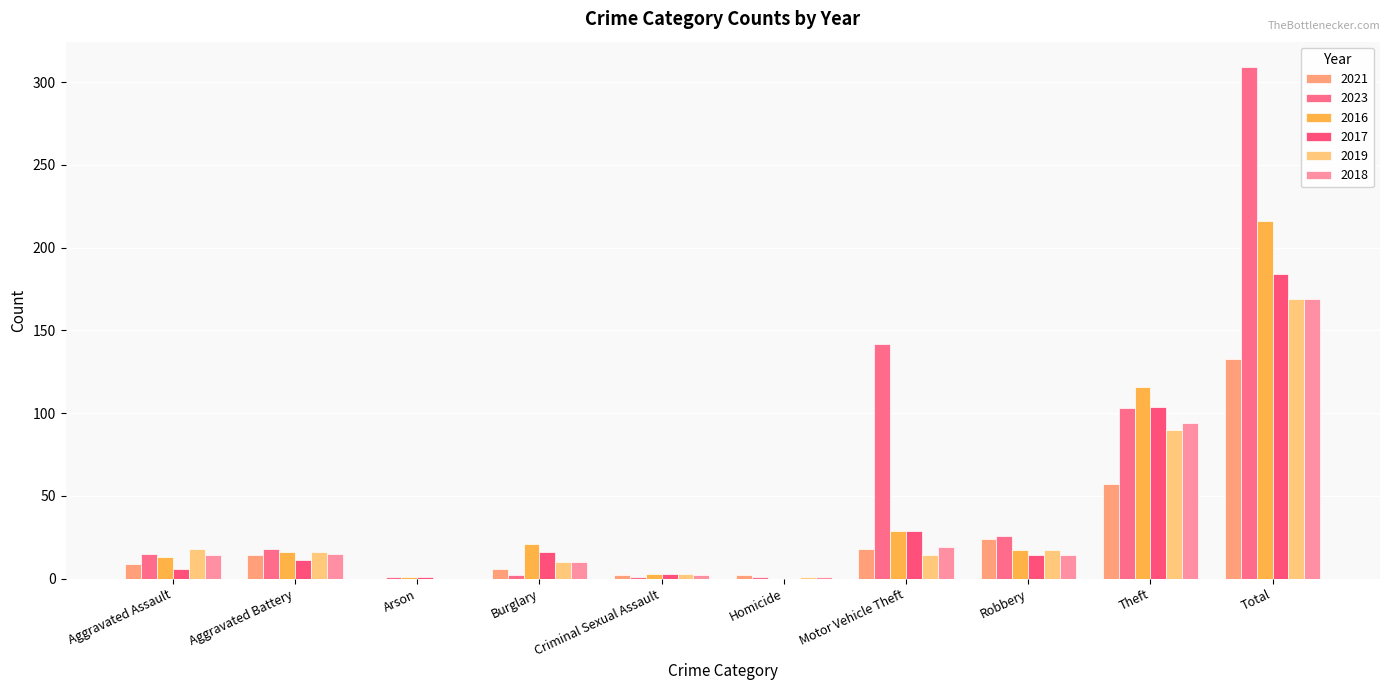

Which label corresponds to the smallest value in the chart?

Arson